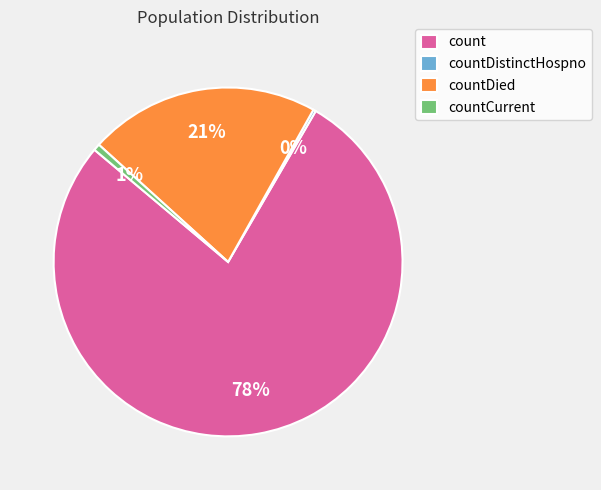

Is the sum of count and countCurrent greater than half?

Yes